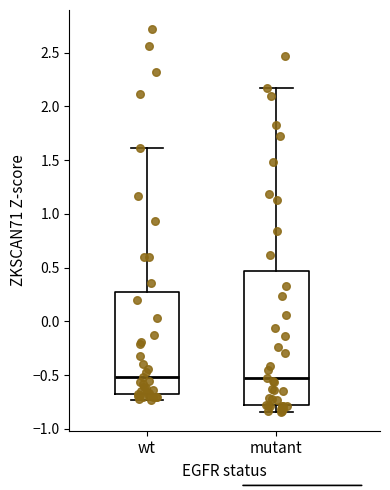

Reading left to right, read every box against the y-axis: the position of its median line, the range the box covers, and the ends of its whiskers. The values are not printed on the chart, so give them approximately, as read against the axis.

wt: median -0.50, box -0.65 to 0.30, whiskers -0.75 to 1.60
mutant: median -0.55, box -0.80 to 0.45, whiskers -0.85 to 2.15